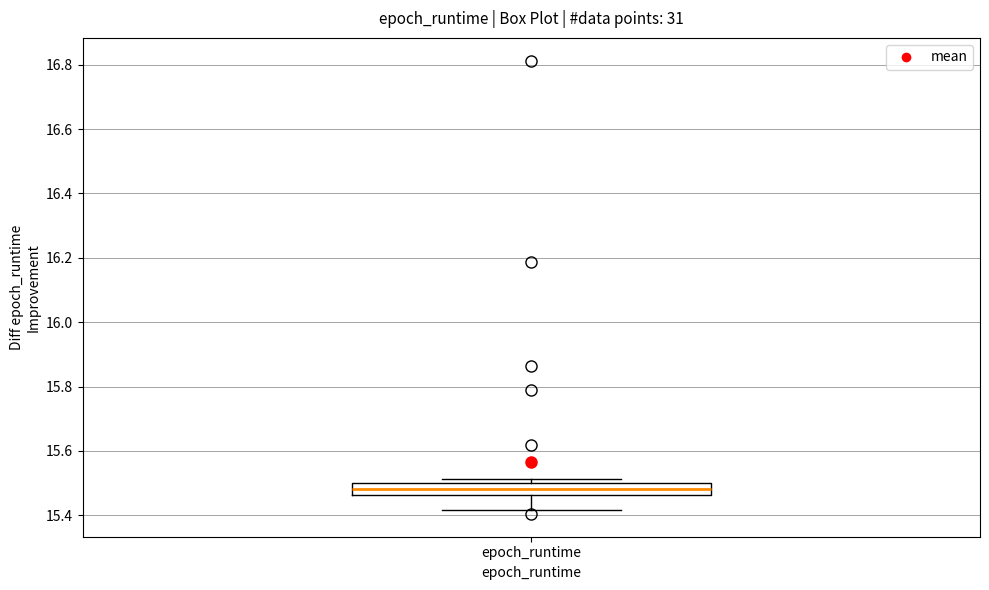

Where does the median line of the box for epoch_runtime sit on the y-axis? The values are not printed on the chart, so give them approximately, as read against the axis.

15.48